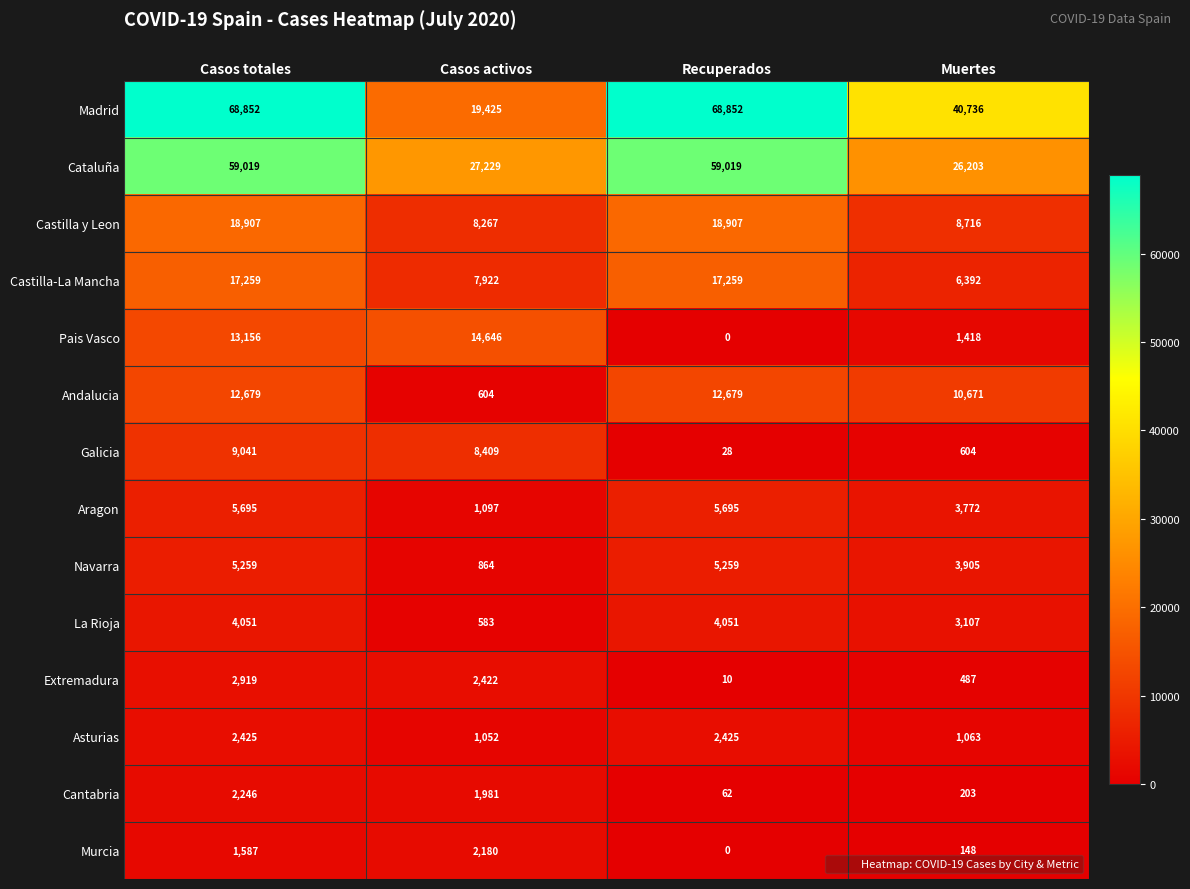

Read the Murcia value at Casos totales, to the nearest 10.

1590